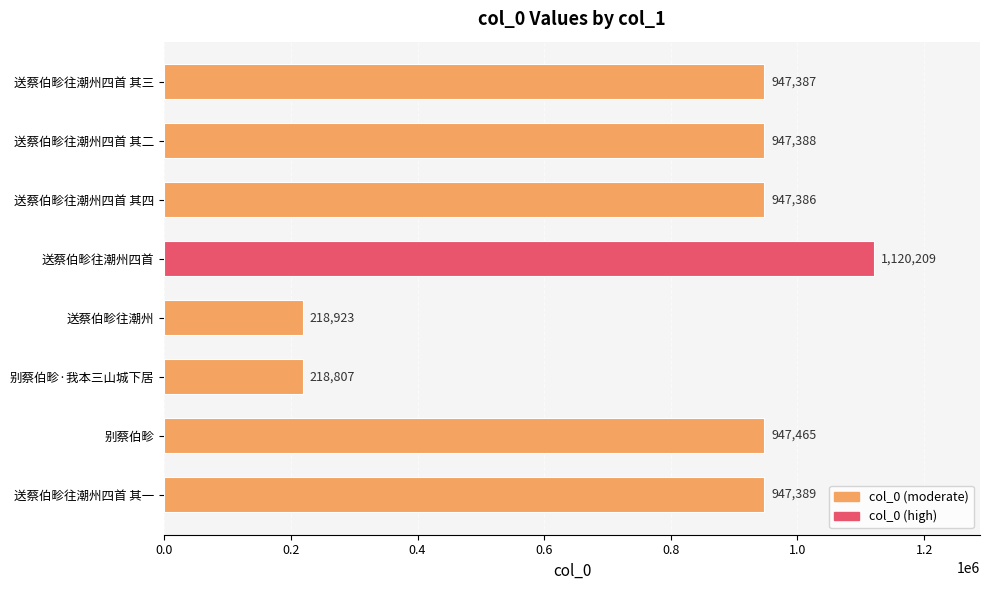

Reading bottom to top, what are all the values shown in this chart?

947389	947465	218807	218923	1120209	947386	947388	947387